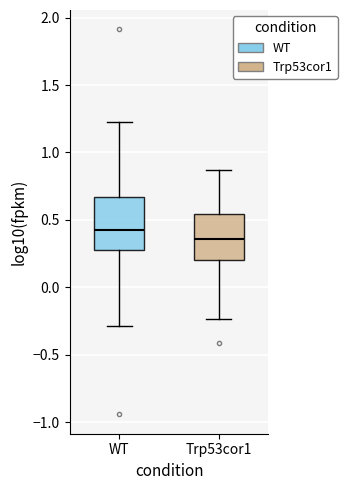

Which box's median line is the highest?

WT